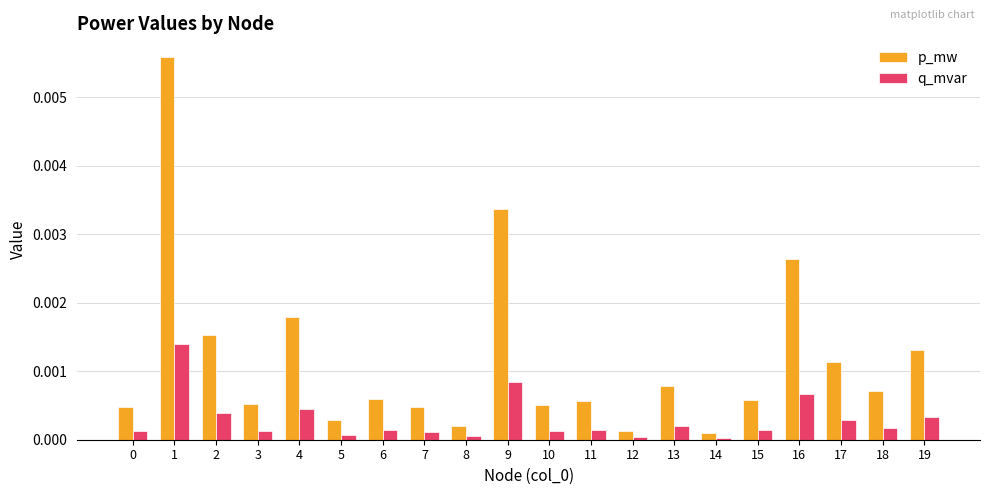

At which category is the sum across all series the highest?

1